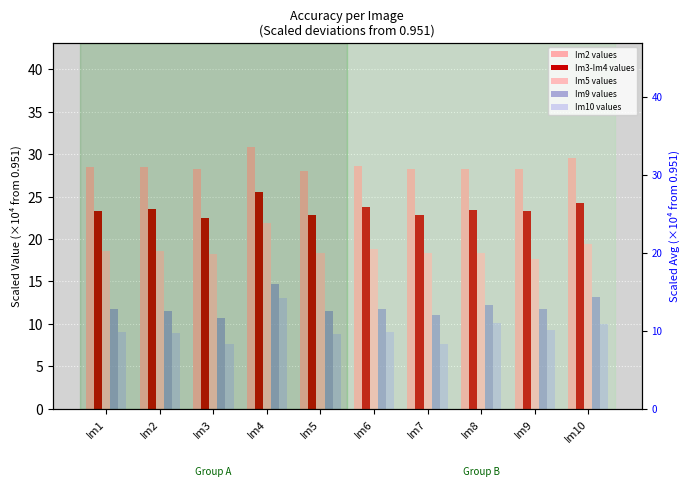

Reading left to right, list all the values displayed in this chart.

Im2 values: 28.5	28.5	28.3	30.8	28.1	28.6	28.3	28.2	28.3	29.5
Im3-Im4 values: 23.3	23.6	22.5	25.5	22.8	23.7	22.8	23.4	23.3	24.2
Im5 values: 18.5	18.6	18.2	21.9	18.3	18.9	18.3	18.4	17.6	19.4
Im9 values: 11.7	11.5	10.7	14.7	11.5	11.7	11.0	12.2	11.7	13.2
Im10 values: 9.0	9.0	7.6	13.1	8.9	9.0	7.6	10.1	9.3	10.0